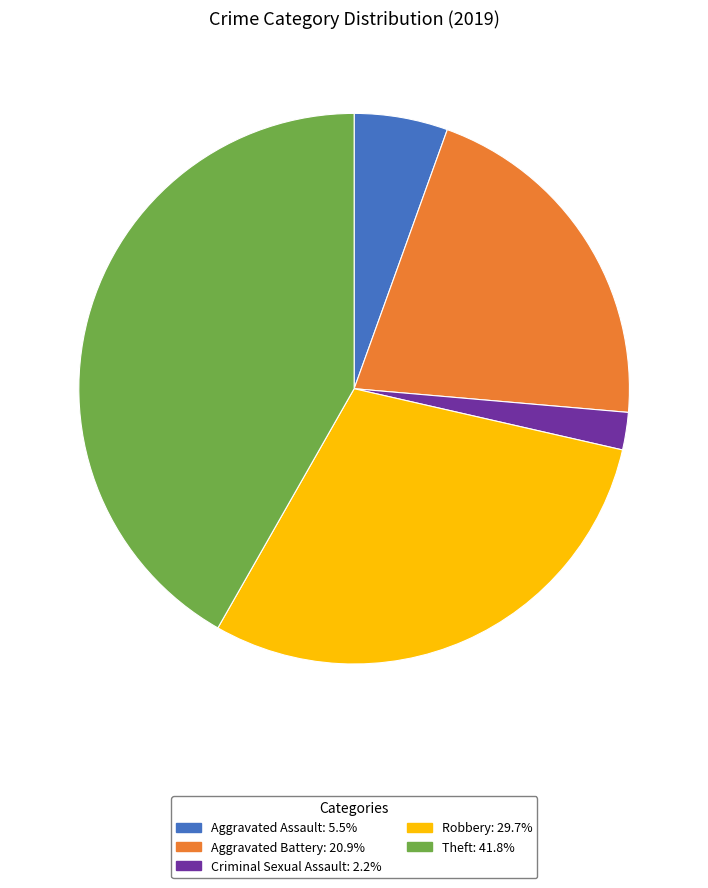

How many slices are in this pie chart?

5